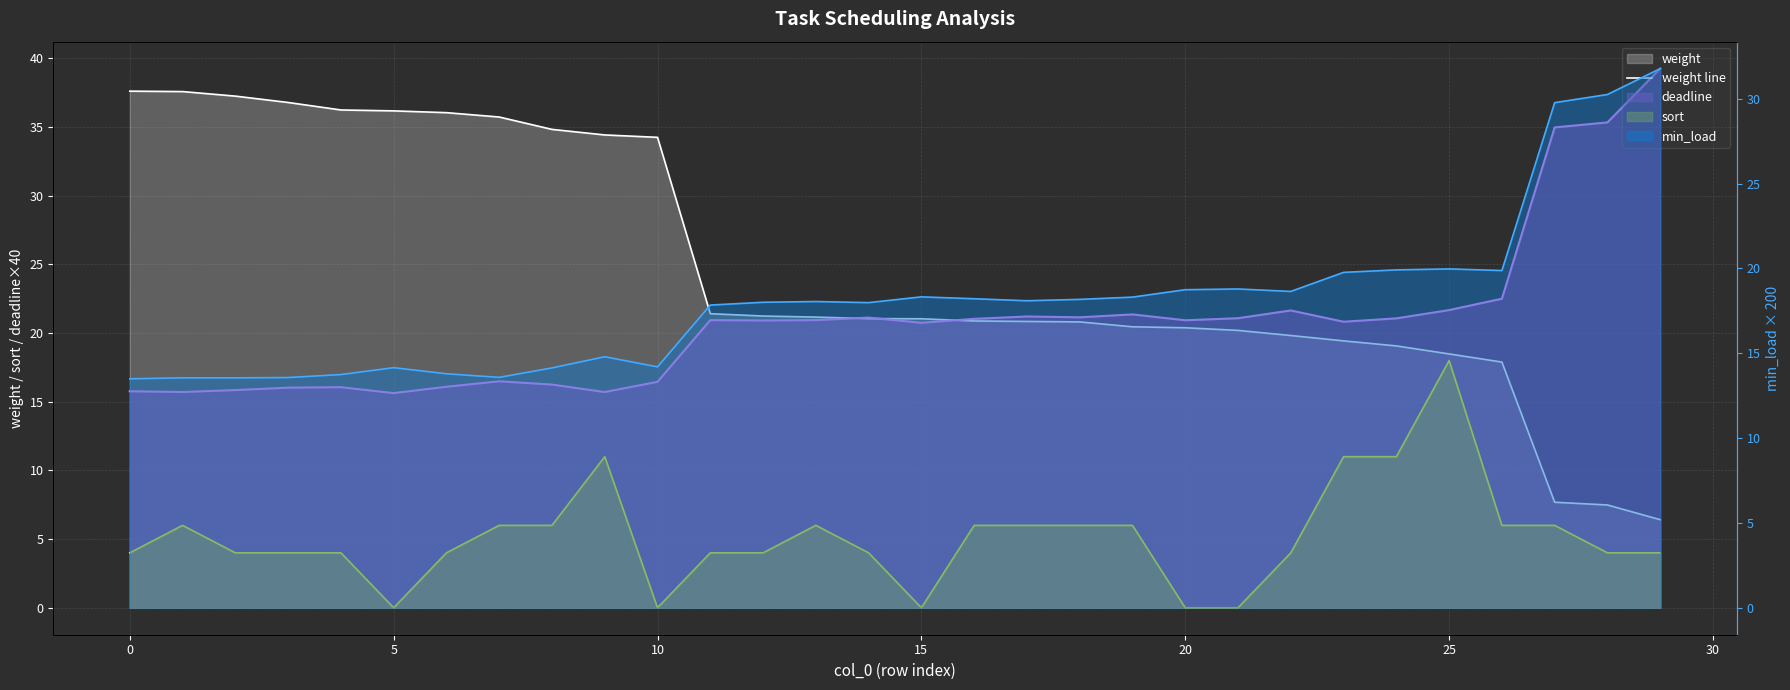

How many data points are less than 21?

14